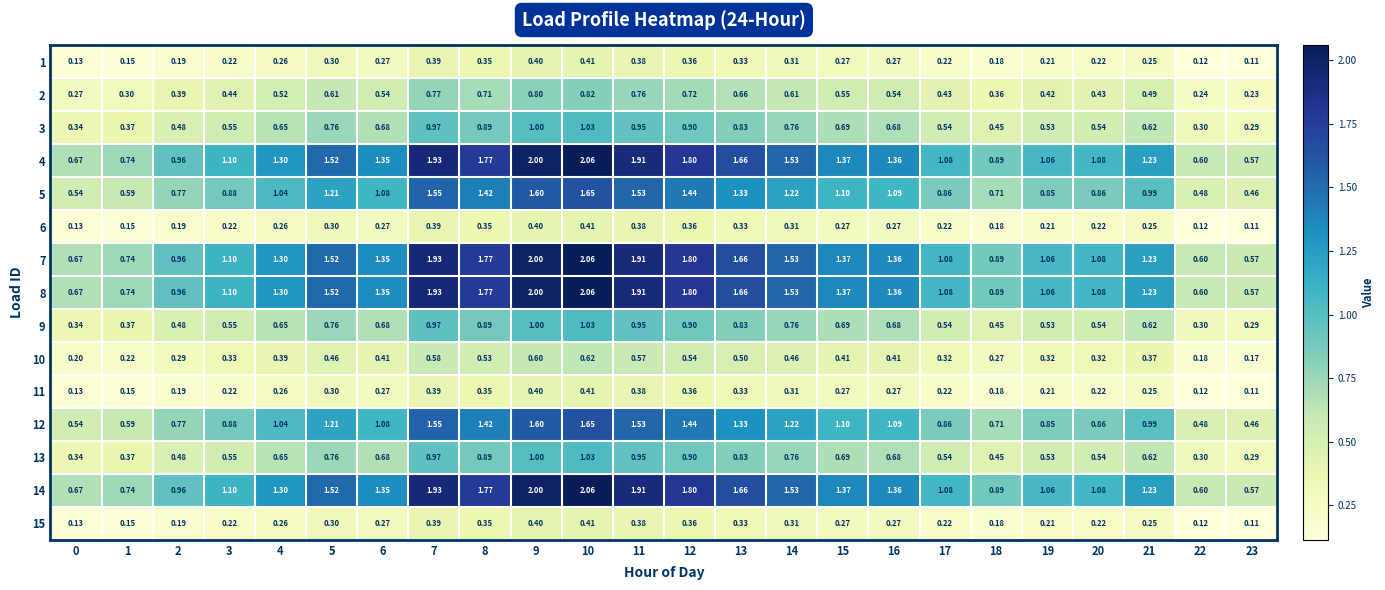

Is the value of 11 at 20 greater than the value of 13 at 14?

No